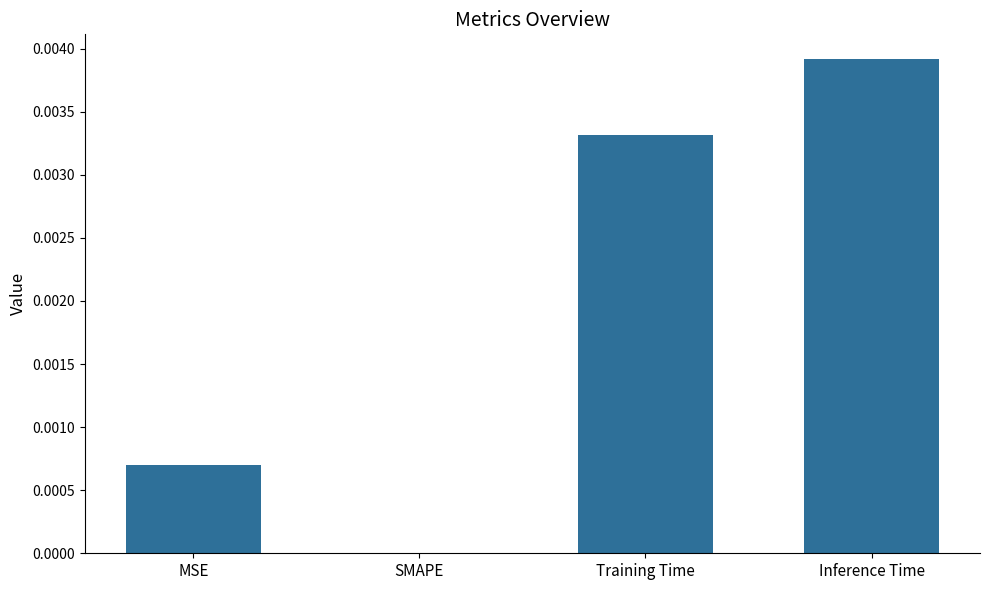

True or false: the data shows 0.0 at MSE.

True